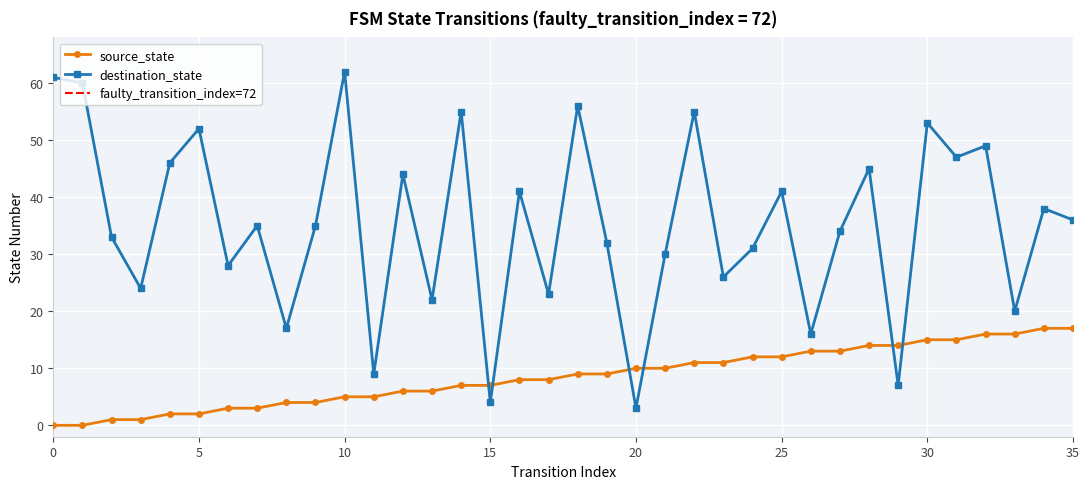

How many data points in source_state are less than 9?

18